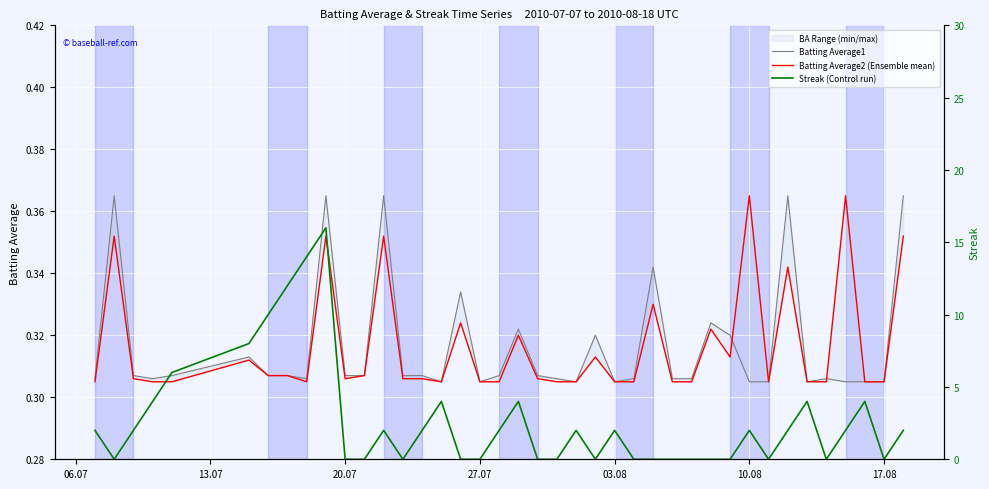

At how many categories does at least one series exceed 13?

2